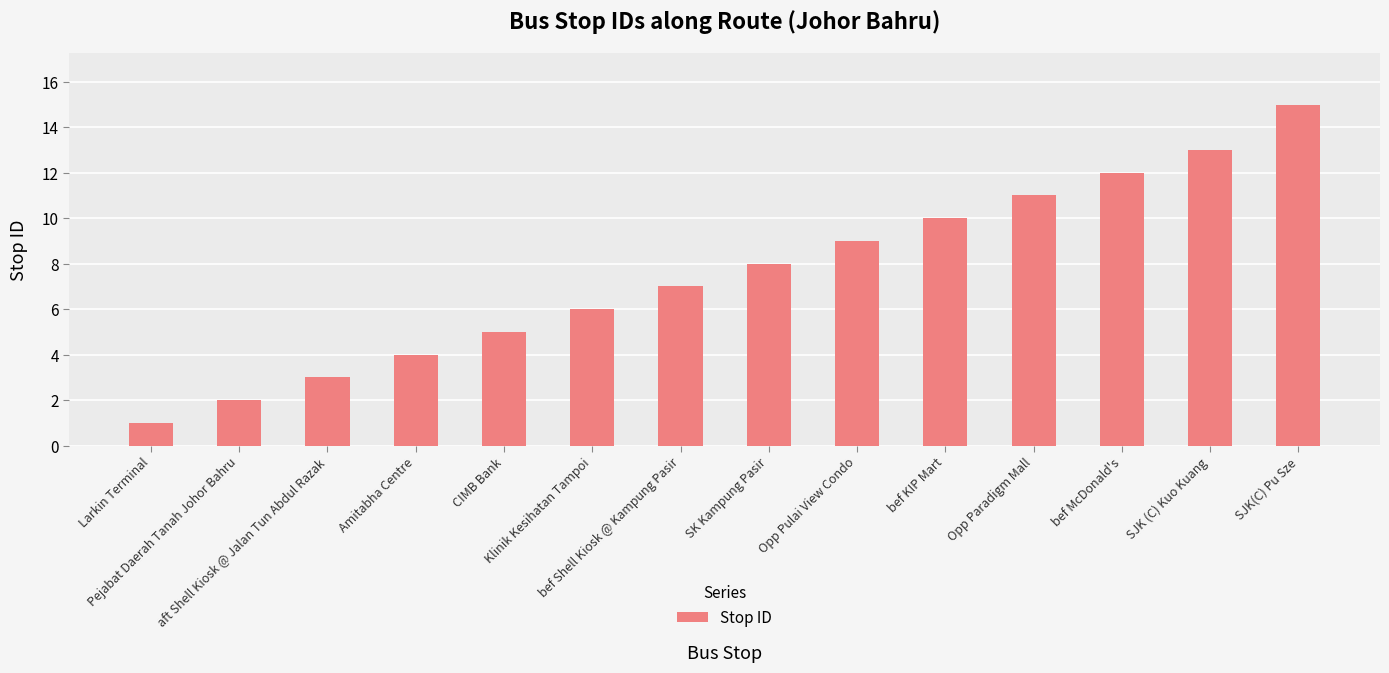

Between bef McDonald's and SK Kampung Pasir, which is larger?

bef McDonald's